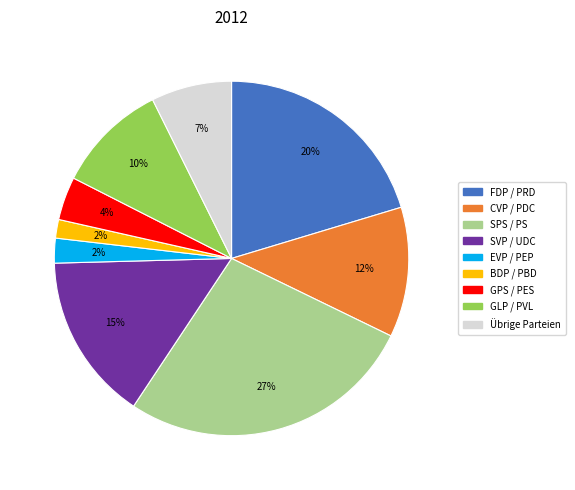

How many segments does this pie chart have?

9